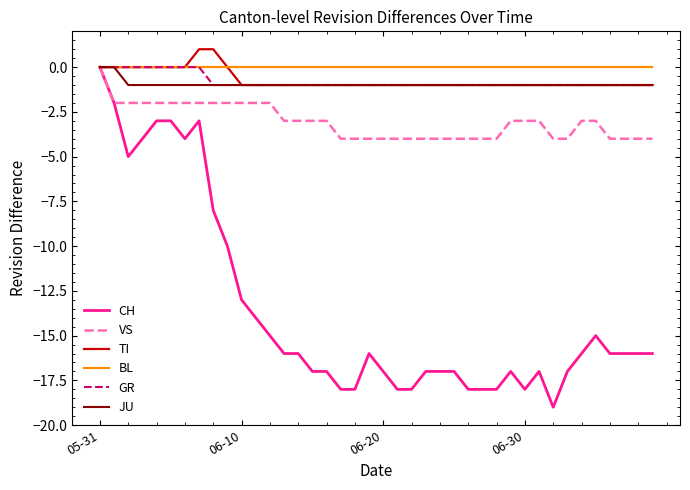

Which series has the widest spread of values?

CH